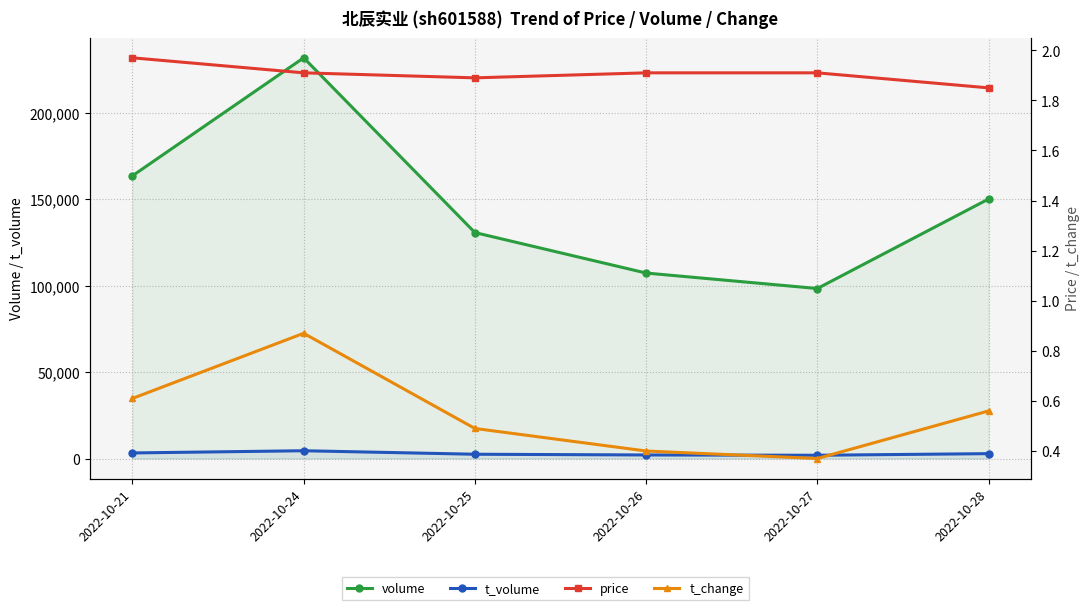

Reading right to left, list all the values displayed in this chart.

volume: 2022-10-28=150123.0	2022-10-27=98344.0	2022-10-26=107297.0	2022-10-25=130715.0	2022-10-24=231805.0	2022-10-21=163566.0
t_volume: 2022-10-28=2814.0	2022-10-27=1885.0	2022-10-26=2049.0	2022-10-25=2473.0	2022-10-24=4499.0	2022-10-21=3223.0
price: 2022-10-28=1.9	2022-10-27=1.9	2022-10-26=1.9	2022-10-25=1.9	2022-10-24=1.9	2022-10-21=2.0
t_change: 2022-10-28=0.6	2022-10-27=0.4	2022-10-26=0.4	2022-10-25=0.5	2022-10-24=0.9	2022-10-21=0.6